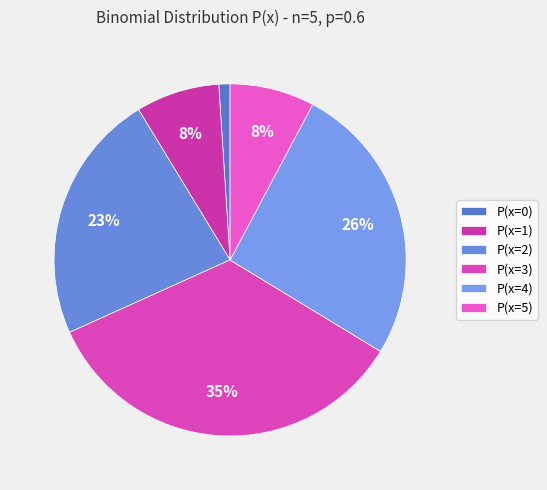

How many slices are in this pie chart?

6